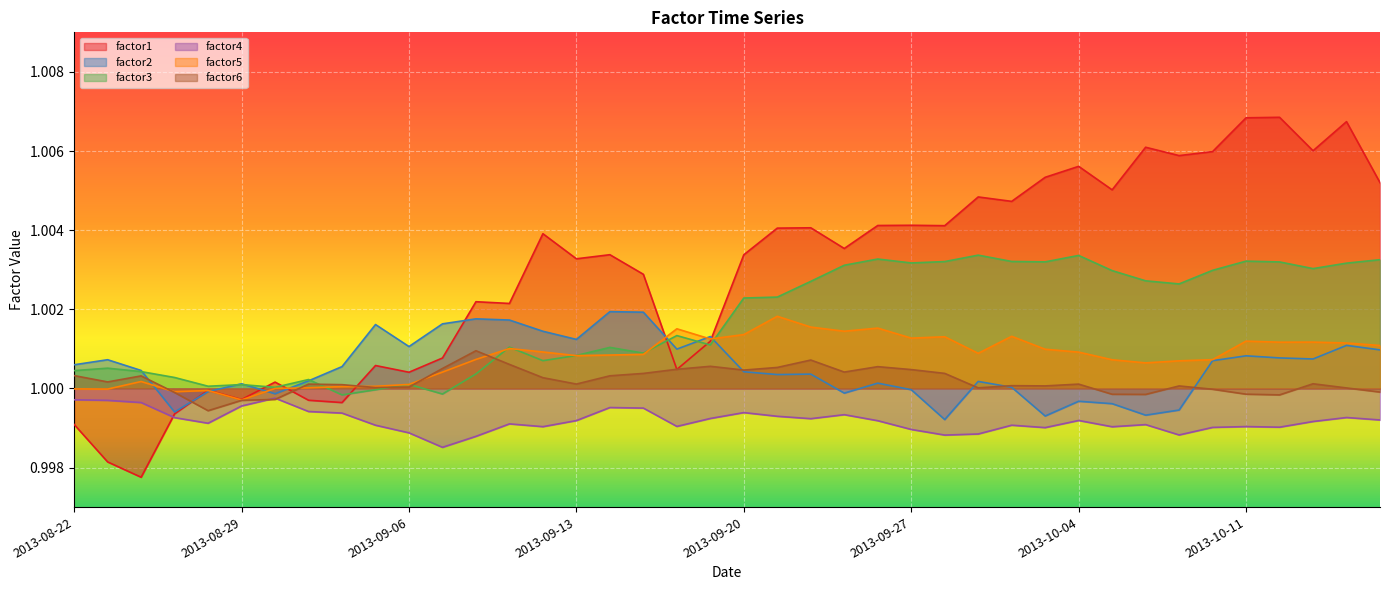

The factor1 series shows 0.3 at 2013-09-03. True or false?

False